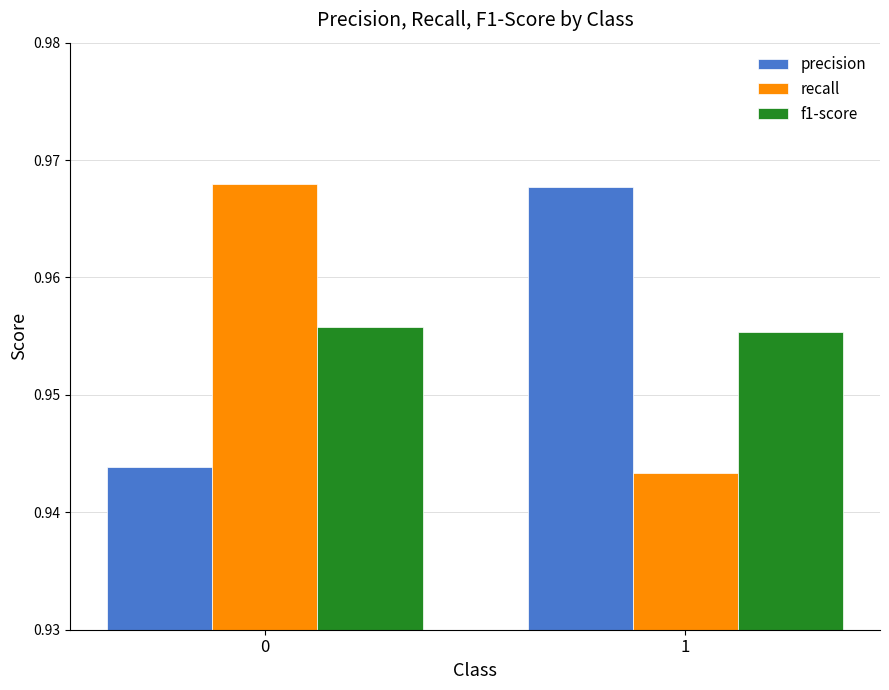

Which category has the lowest value in the f1-score series?

1